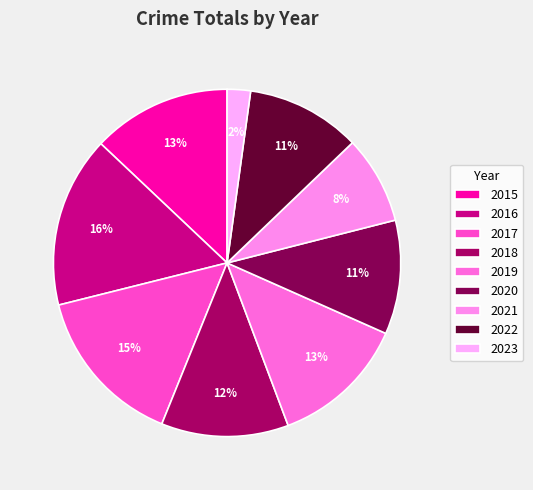

To the nearest percent, what is the average slice percentage?

11%